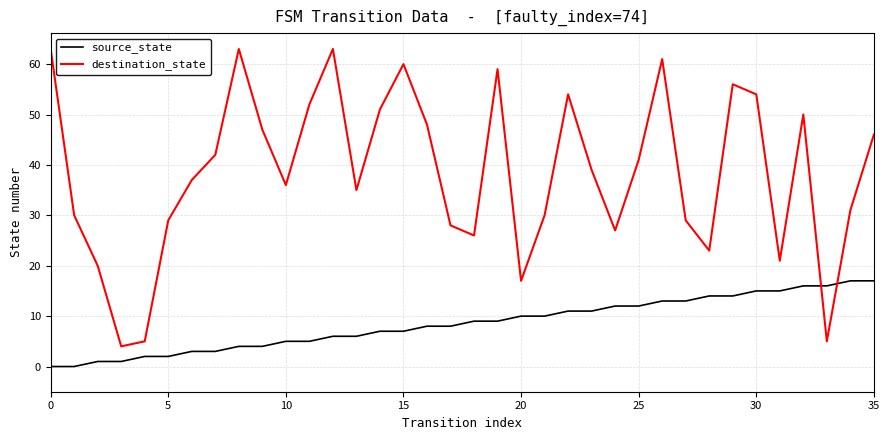

Which series has the widest spread of values?

destination_state